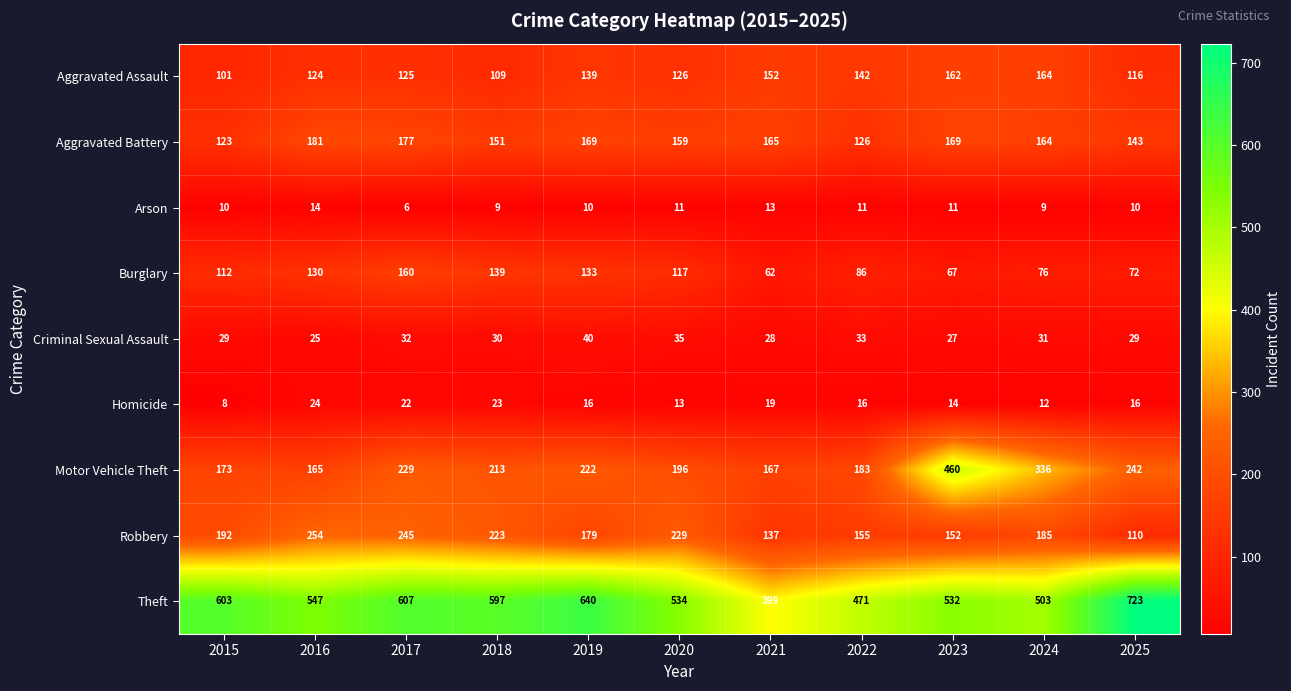

True or false: Aggravated Assault has a value of 162 at 2023.

True